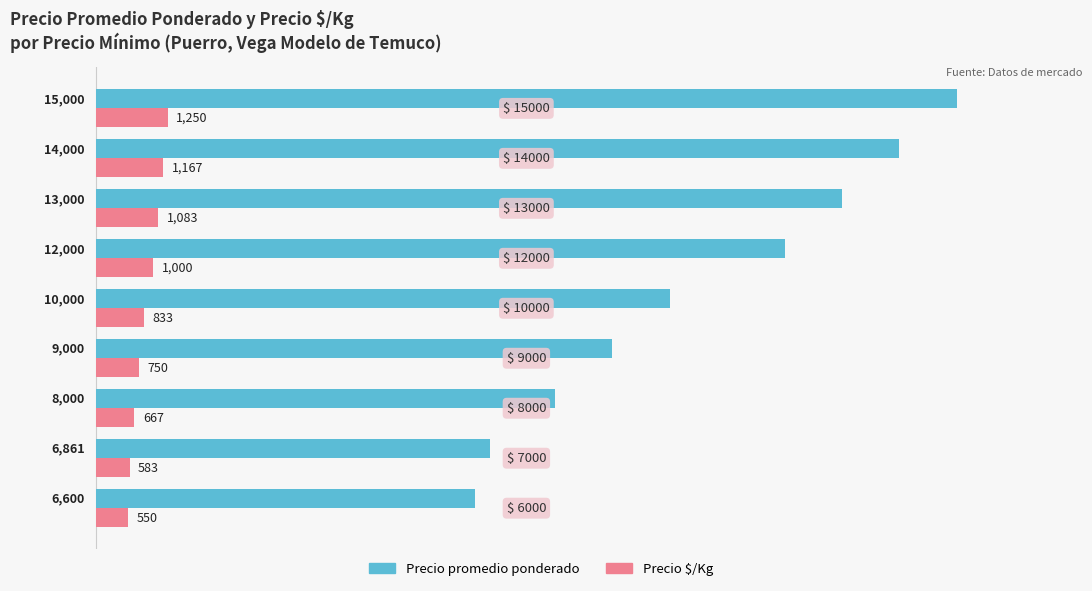

Which series has the largest range (max minus min)?

Precio promedio ponderado